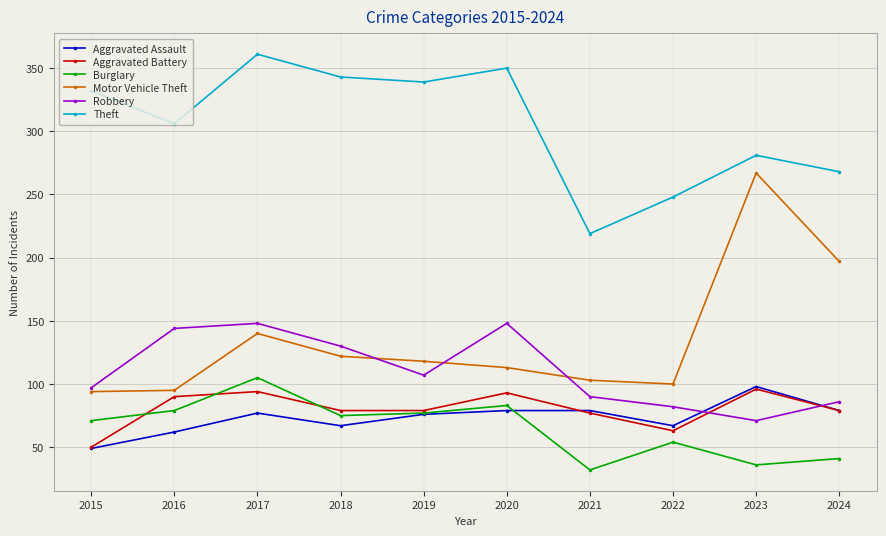

Which series has the largest range (max minus min)?

Motor Vehicle Theft